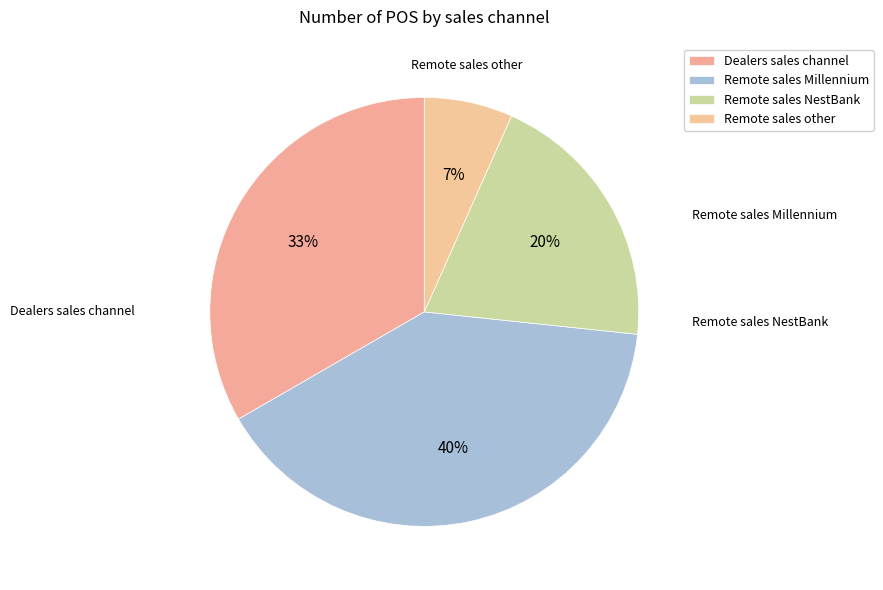

To the nearest percent, what is the difference between the largest and smallest slice percentages?

33%